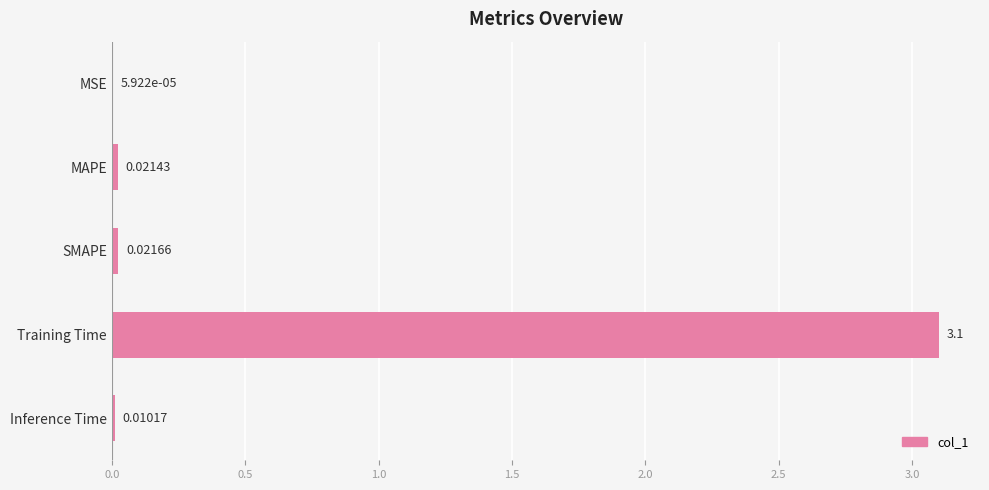

What is the sum of all values?

3.2